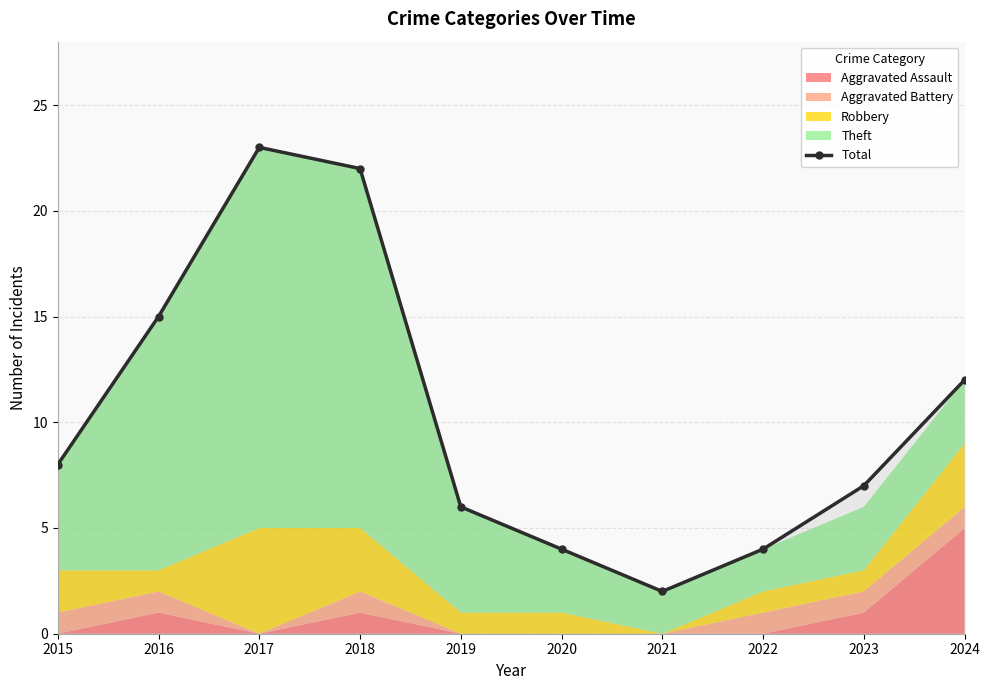

Where is the first local maximum?

2017